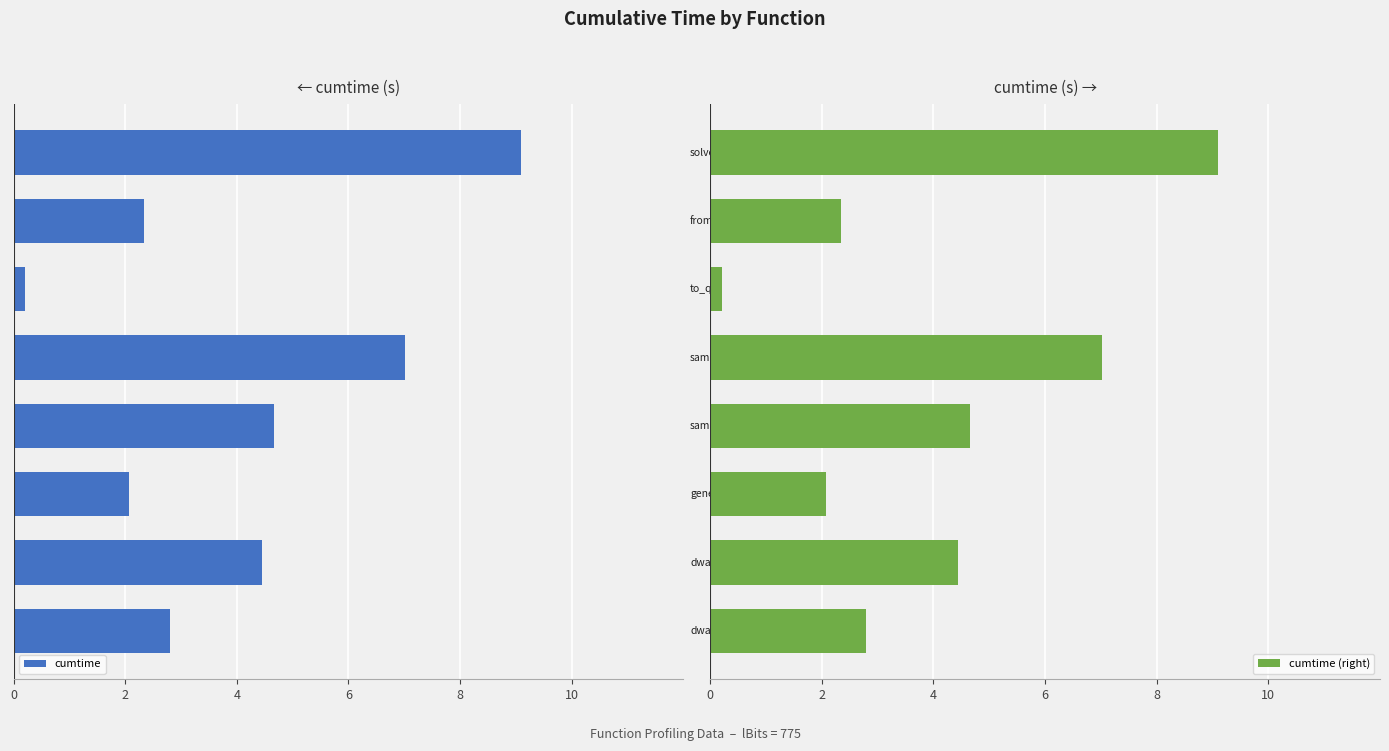

What is the value of the cumtime (right) bar at the 4th from the left?

4.7